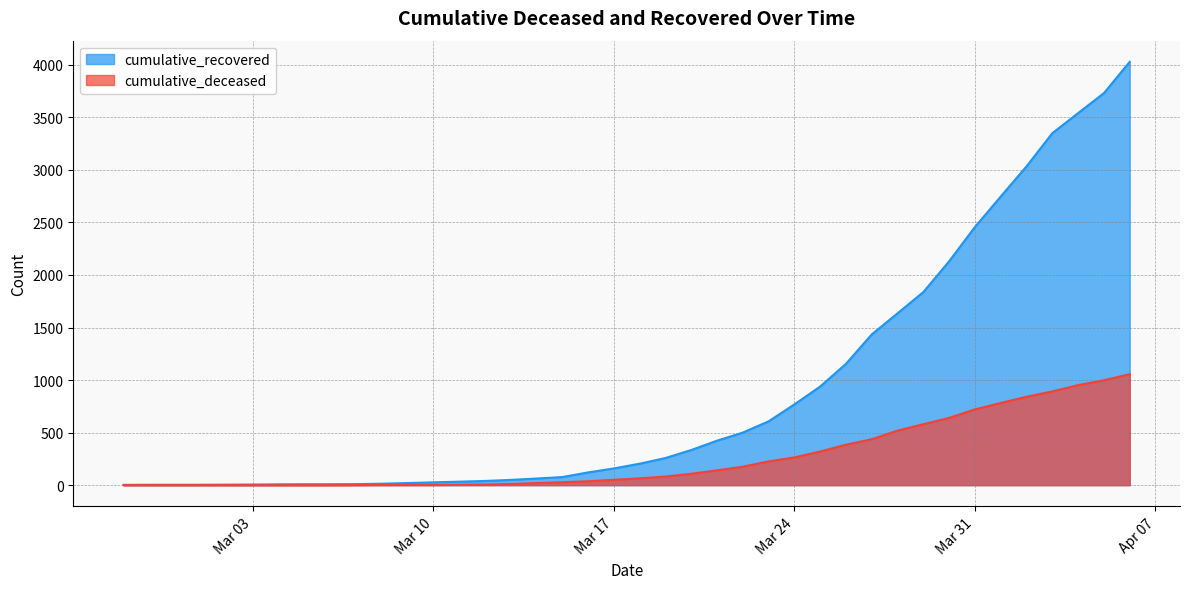

What is the sum of all cumulative_deceased values?

10349